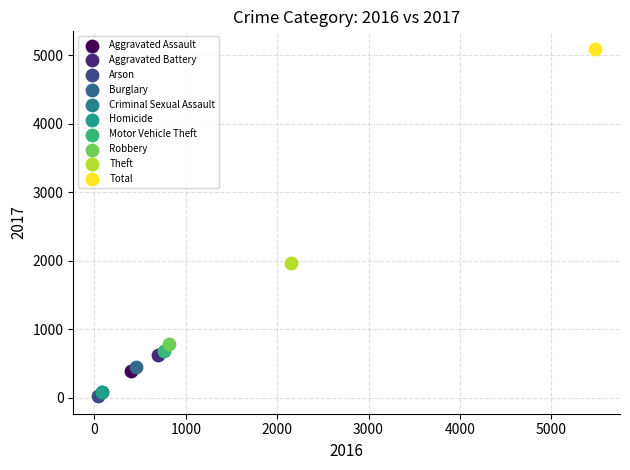

Which series reaches the minimum Y coordinate?

Arson